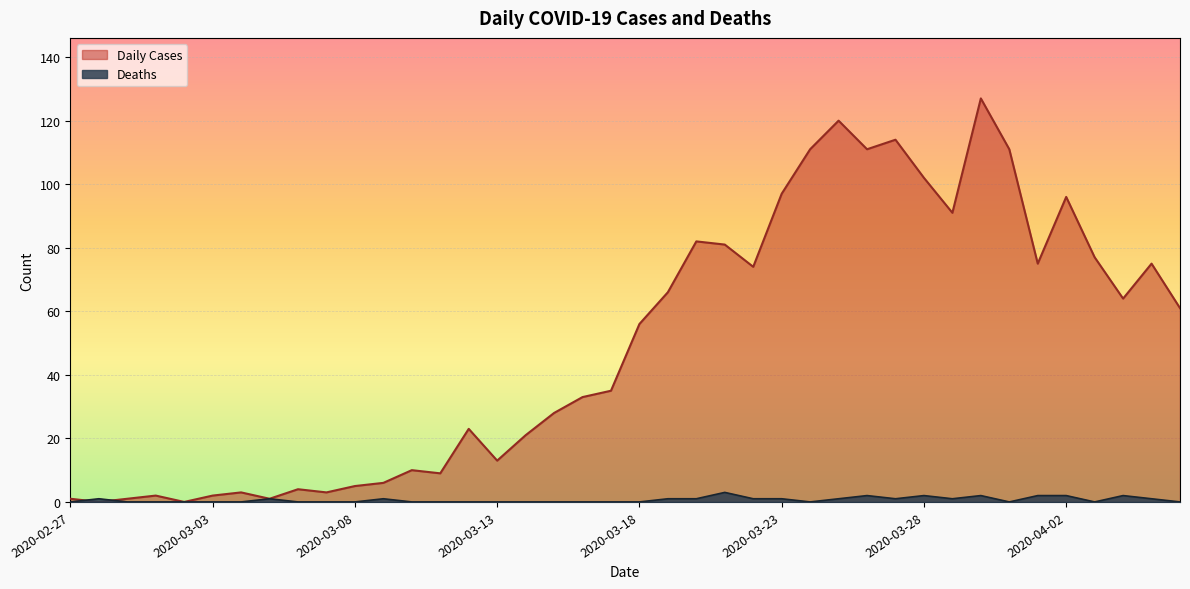

How many Deaths values are between 0 and 1?

33